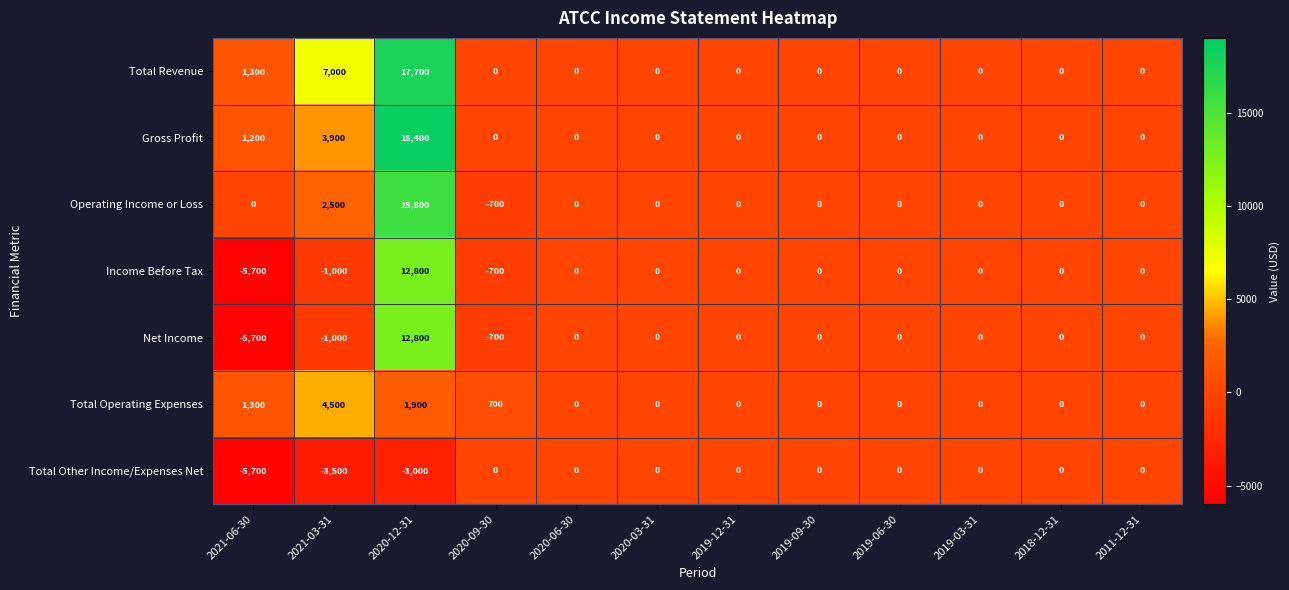

At which category is the sum across all series the highest?

2020-12-31